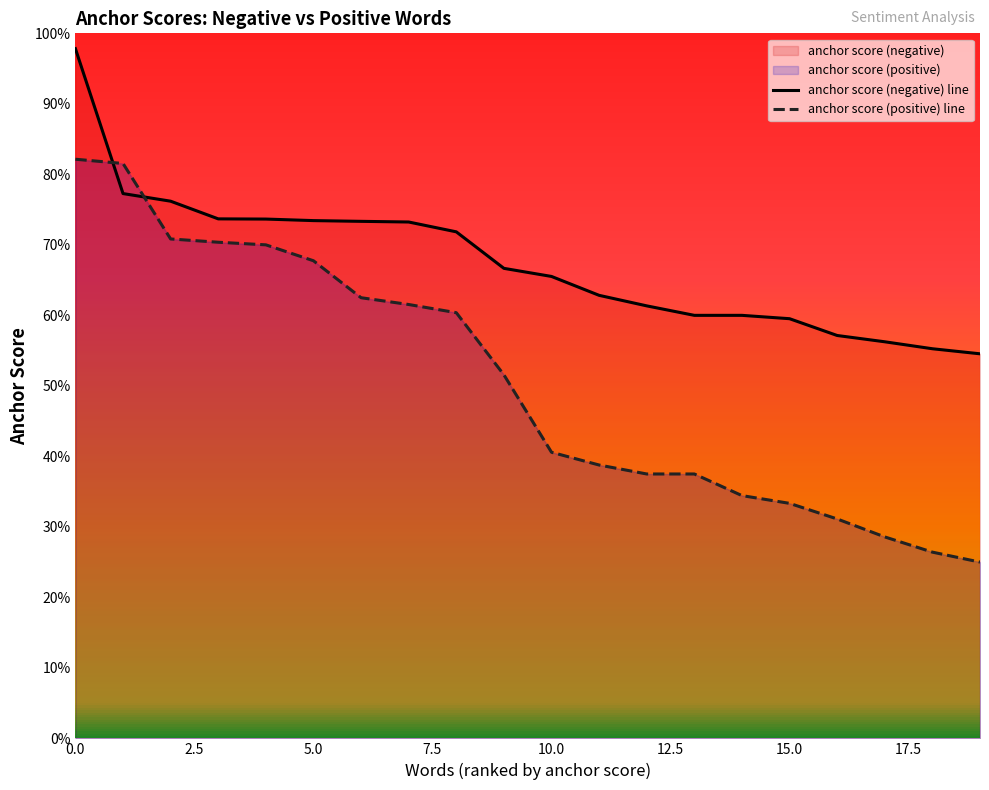

What is the difference between the anchor score (positive) line values at 9 and 0.0?

0.3